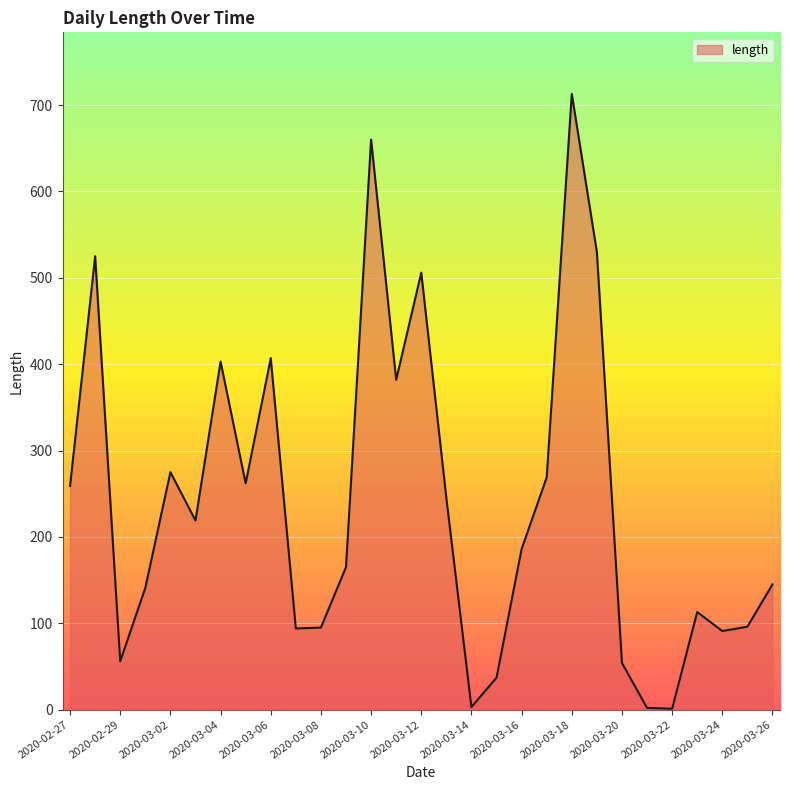

What is the average value?

239